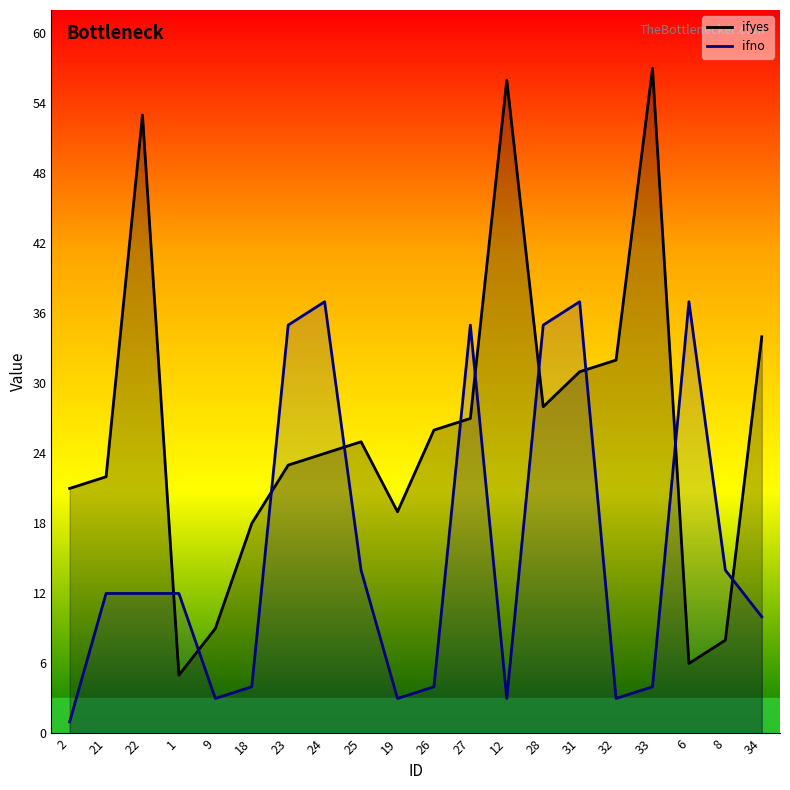

Does the chart display data point markers on the line(s)?

No